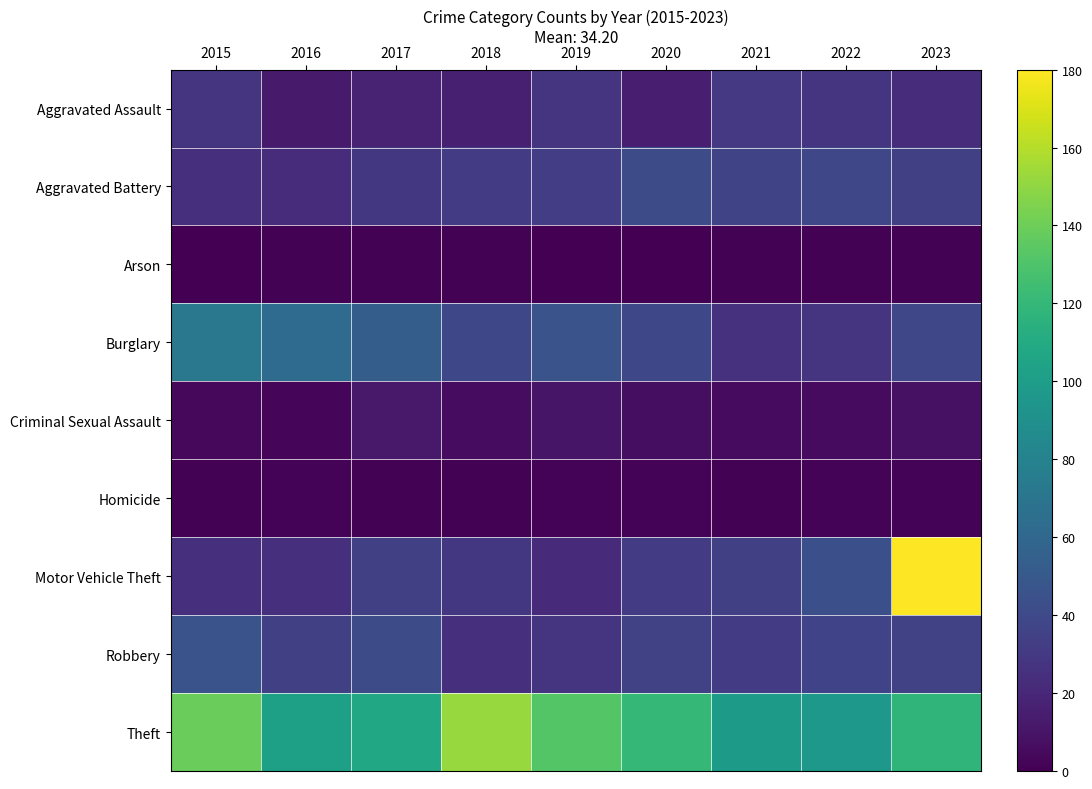

At which category does the chart reach its peak across all series?

2023